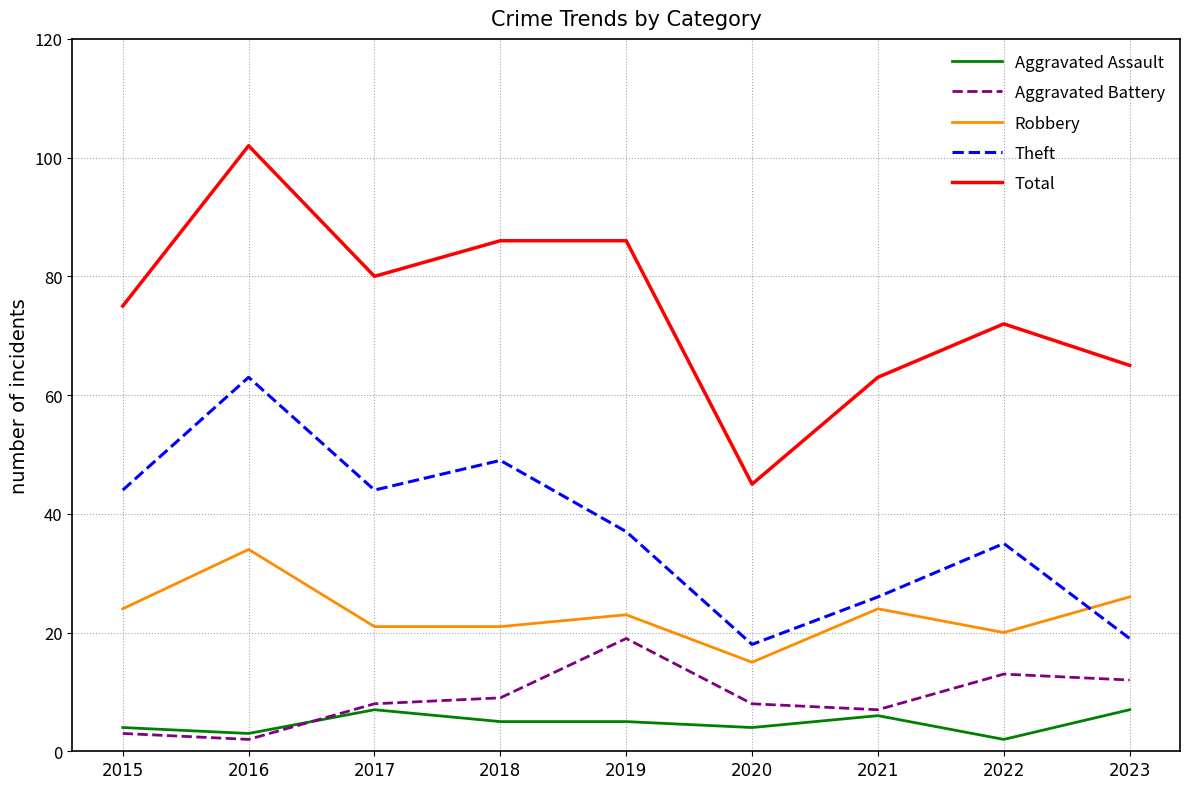

Which series has the largest total across all categories?

Total